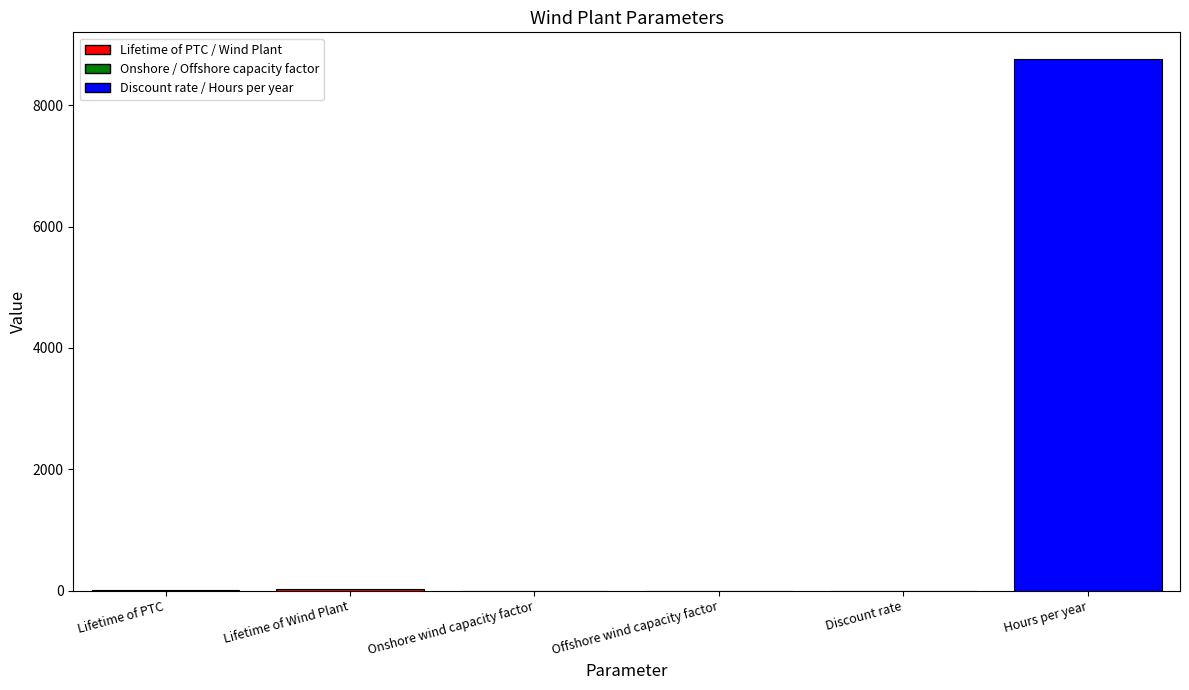

The chart shows a value of 0.0 at Discount rate. True or false?

True